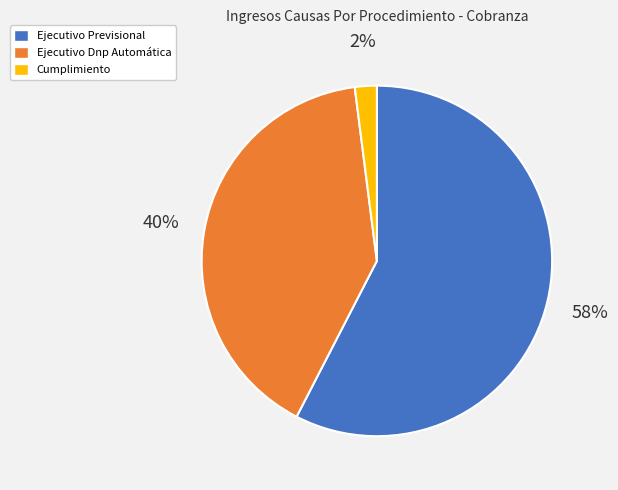

Between Cumplimiento and Ejecutivo Dnp Automática, which is larger?

Ejecutivo Dnp Automática